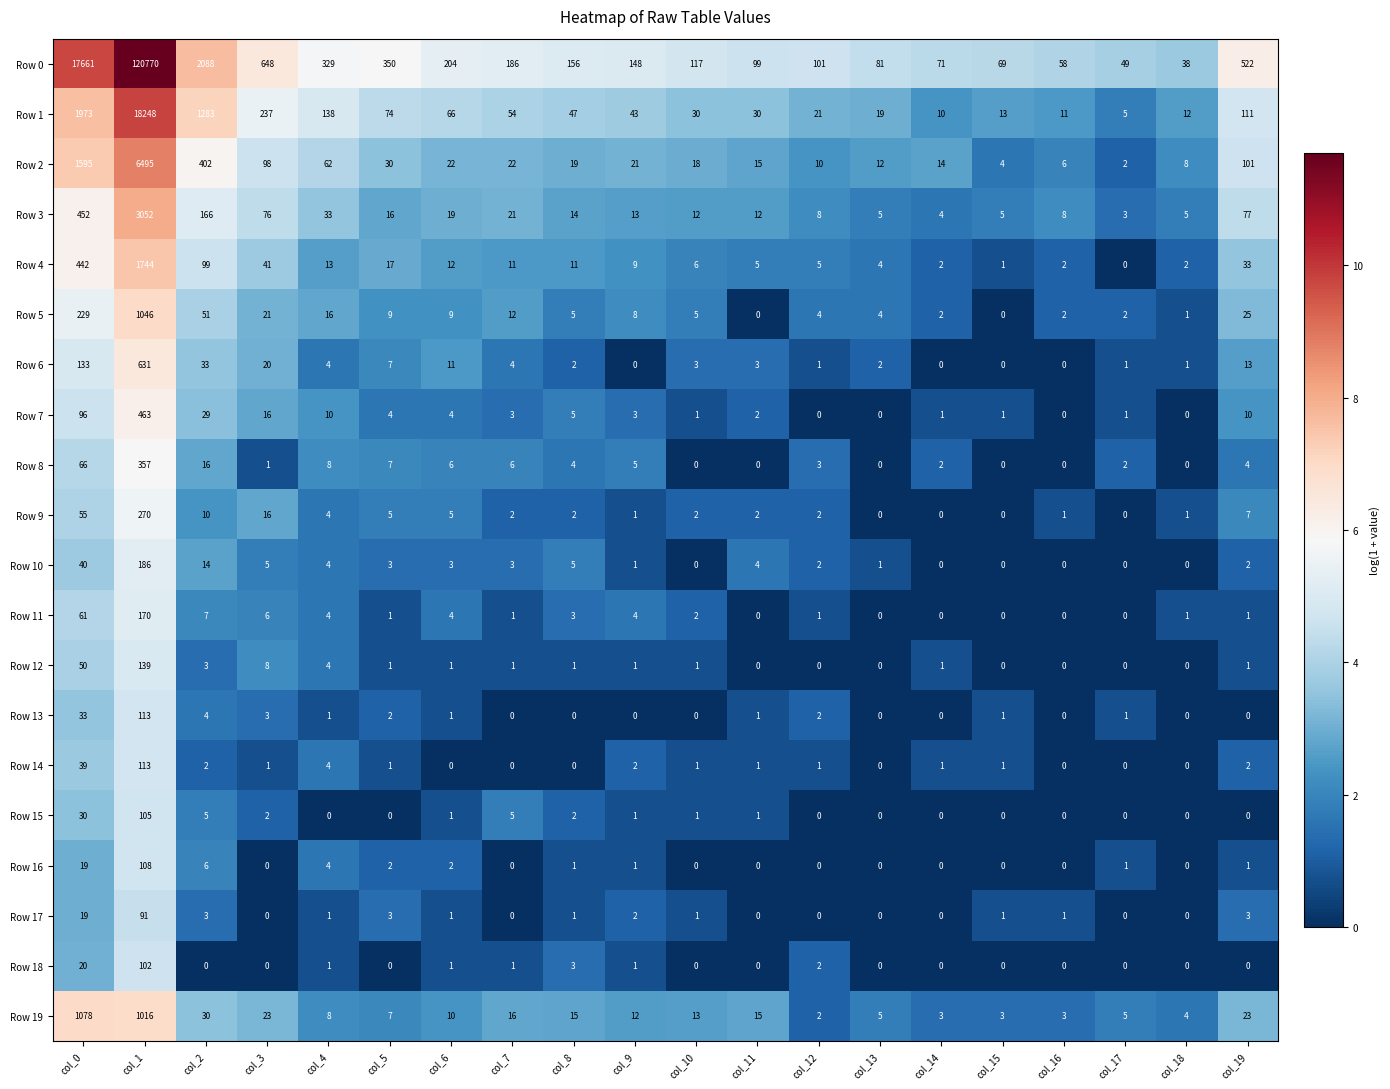

Is it true that Row 10 equals 3 at col_5?

True